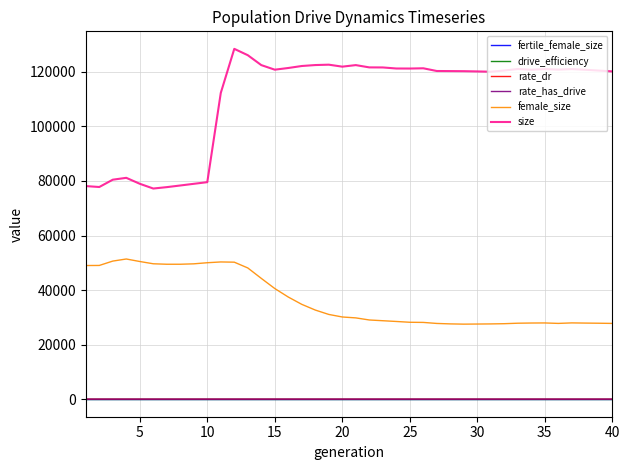

True or false: rate_has_drive and female_size intersect in this chart.

False